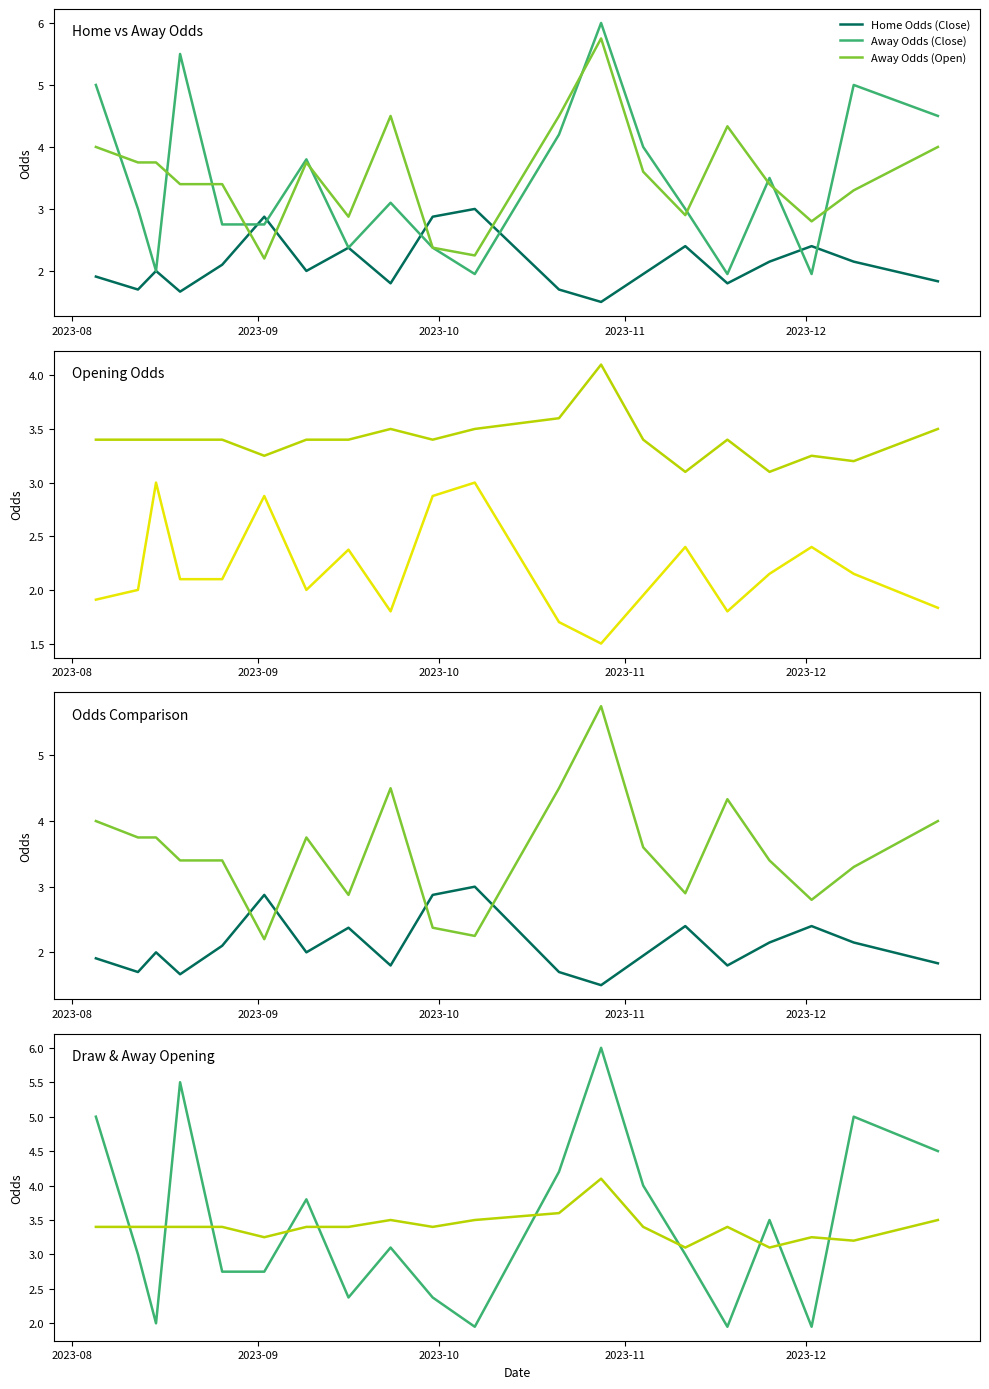

True or false: Home Odds (Close) and Draw Odds (Open) intersect in this chart.

False